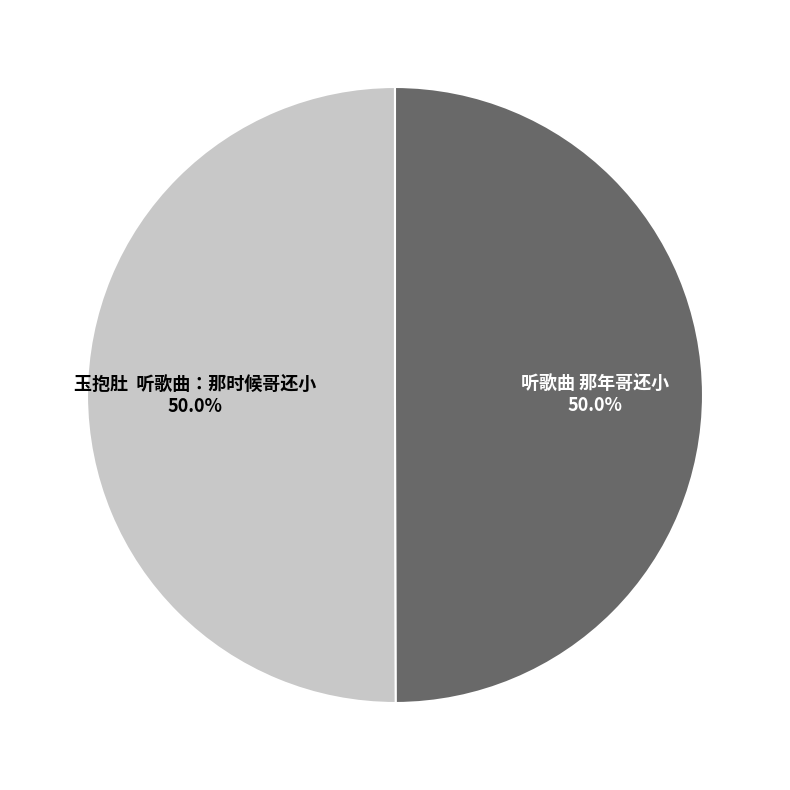

Do 玉抱肚 听歌曲：那时候哥还小 and 听歌曲 那年哥还小 together represent more than half of the pie?

Yes